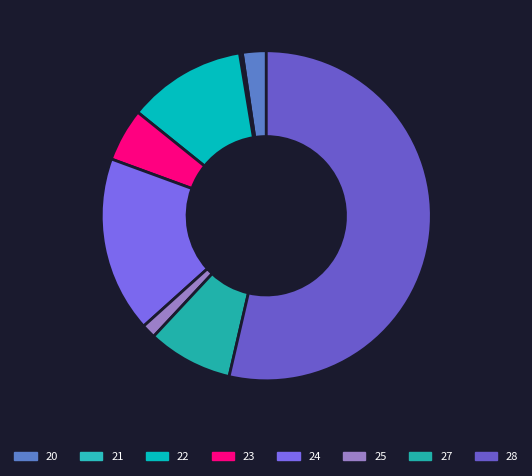

To the nearest percent, what is the difference between the 28 and 24 slice percentages?

36%